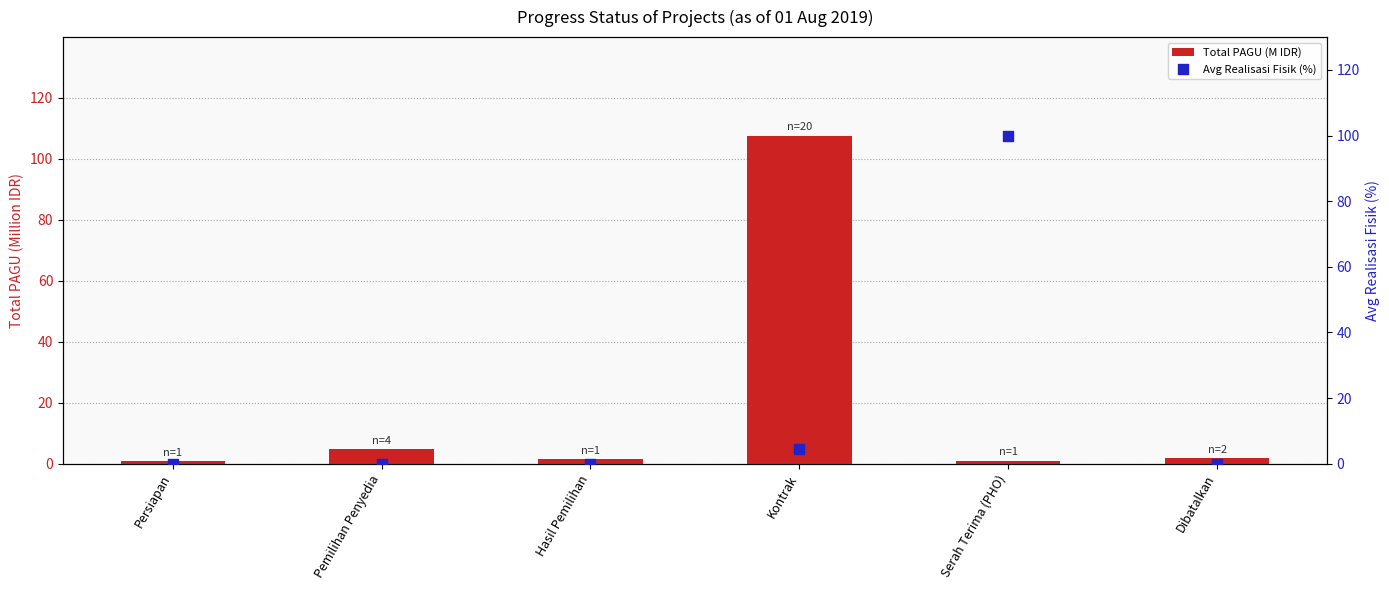

What are all the series names shown in the legend?

Total PAGU (M IDR), Avg Realisasi Fisik (%)